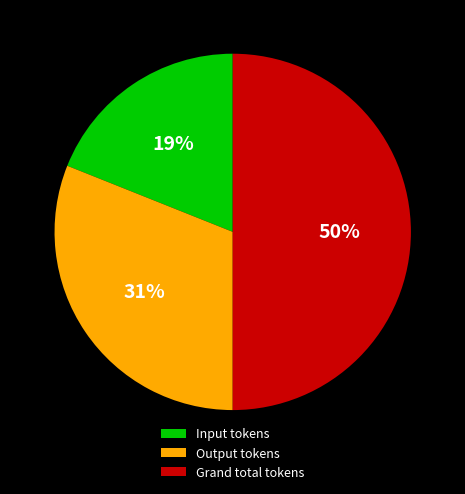

To the nearest percent, what portion does Input tokens represent?

19%